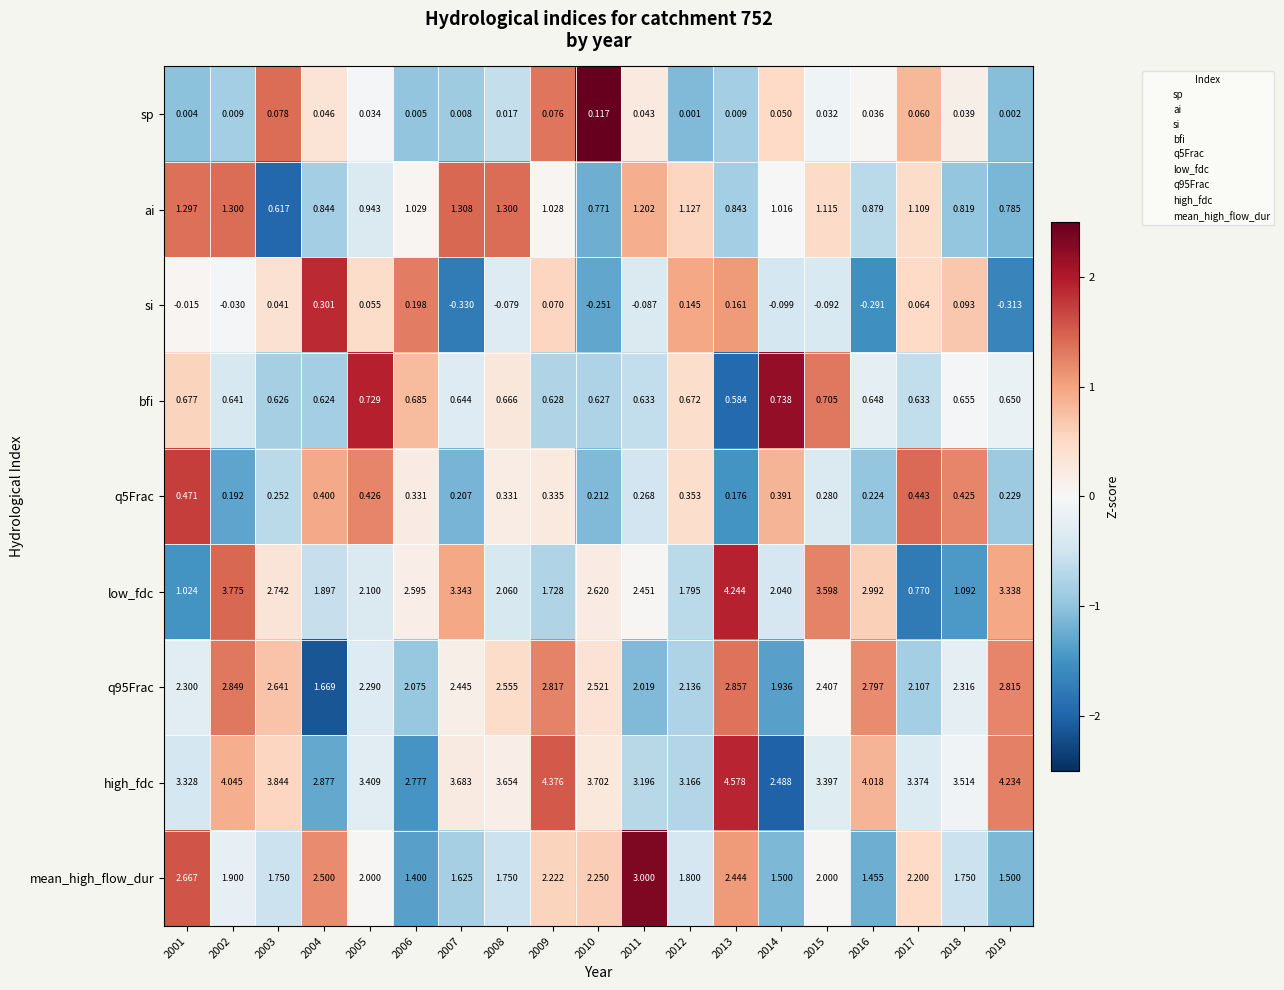

Which series changed the most between 2005 and 2013?

low_fdc